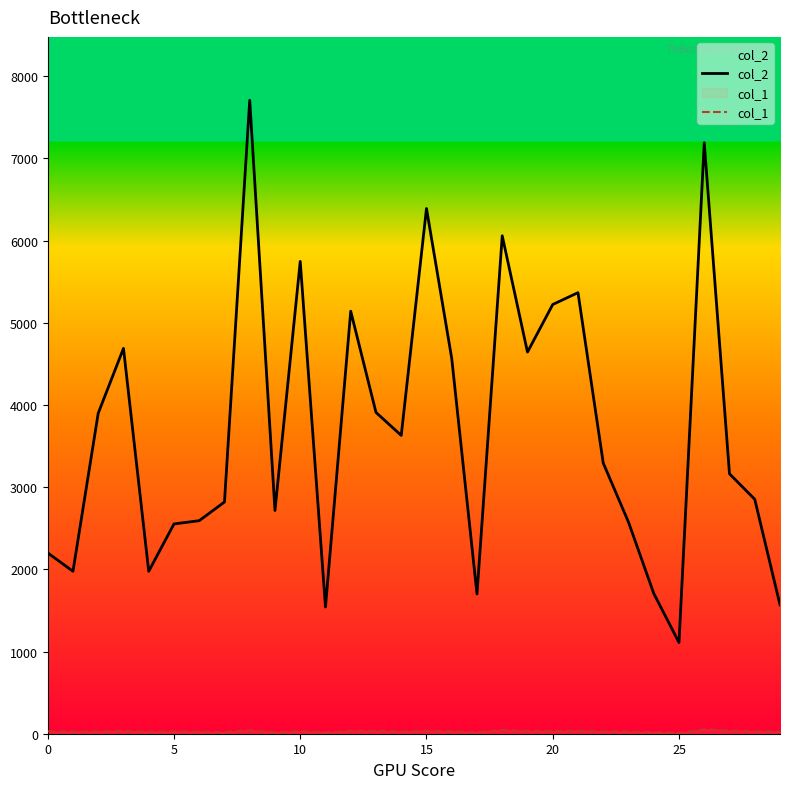

What is the spread (max minus min) of values at 5?

1951